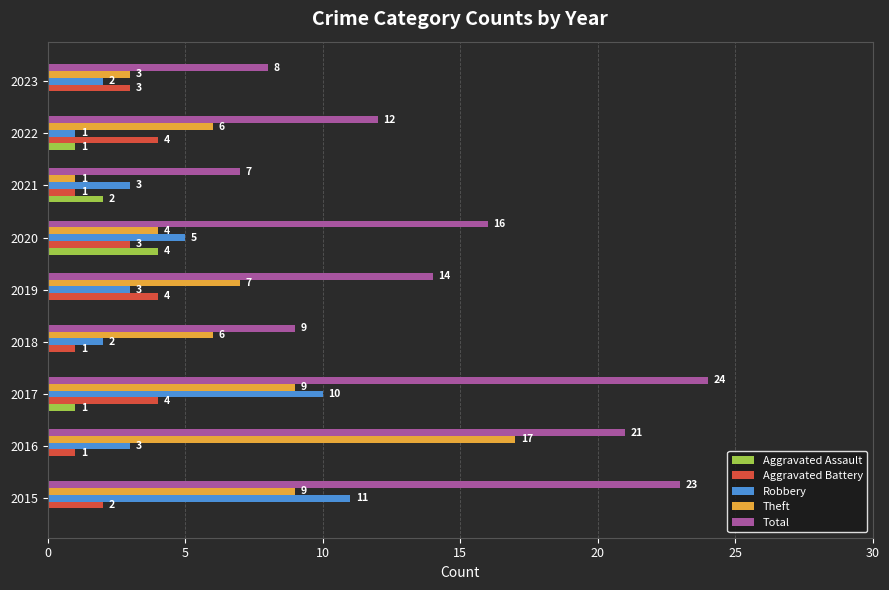

At which category is the sum across all series the highest?

2017